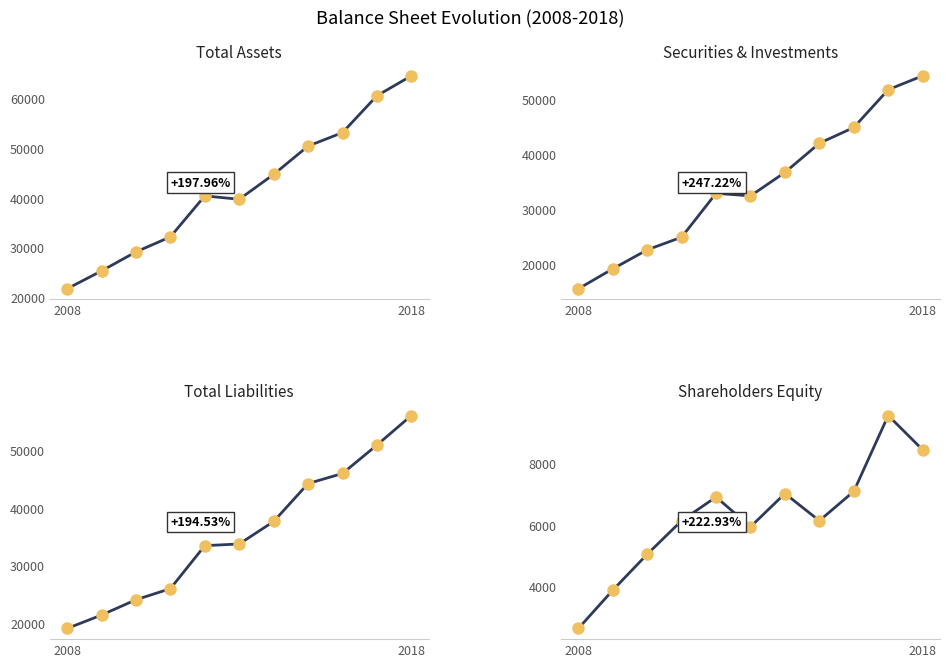

How many lines are shown in the chart?

4